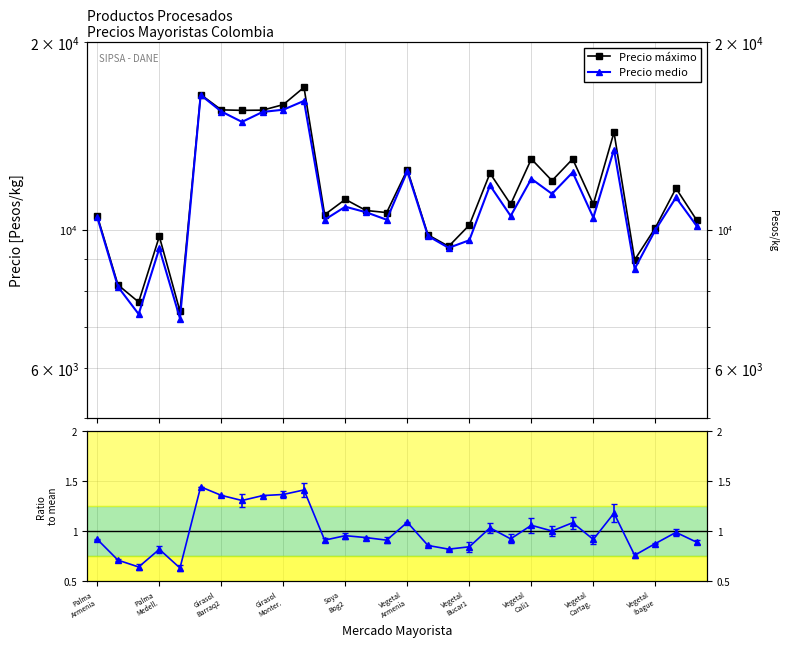

Reading left to right, what are all the values shown in this chart?

Precio máximo: 10533	8167	7667	9769	7407	16491	15583	15556	15567	15889	16935	10583	11200	10750	10667	12500	9825	9417	10185	12333	11000	13000	12000	13000	11000	14345	8958	10083	11667	10375
Precio medio: 10475	8111	7333	9345	7215	16463	15490	14907	15465	15593	16108	10389	10900	10681	10389	12421	9783	9365	9631	11792	10535	12083	11431	12375	10472	13460	8667	10000	11278	10154